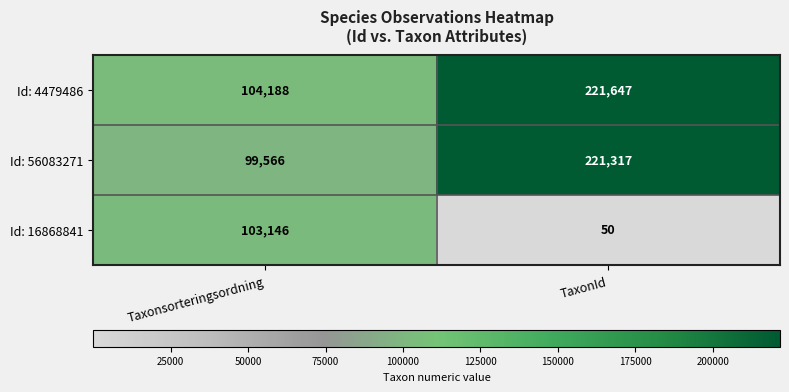

The Id: 56083271 series shows 20323 at Taxonsorteringsordning. True or false?

False